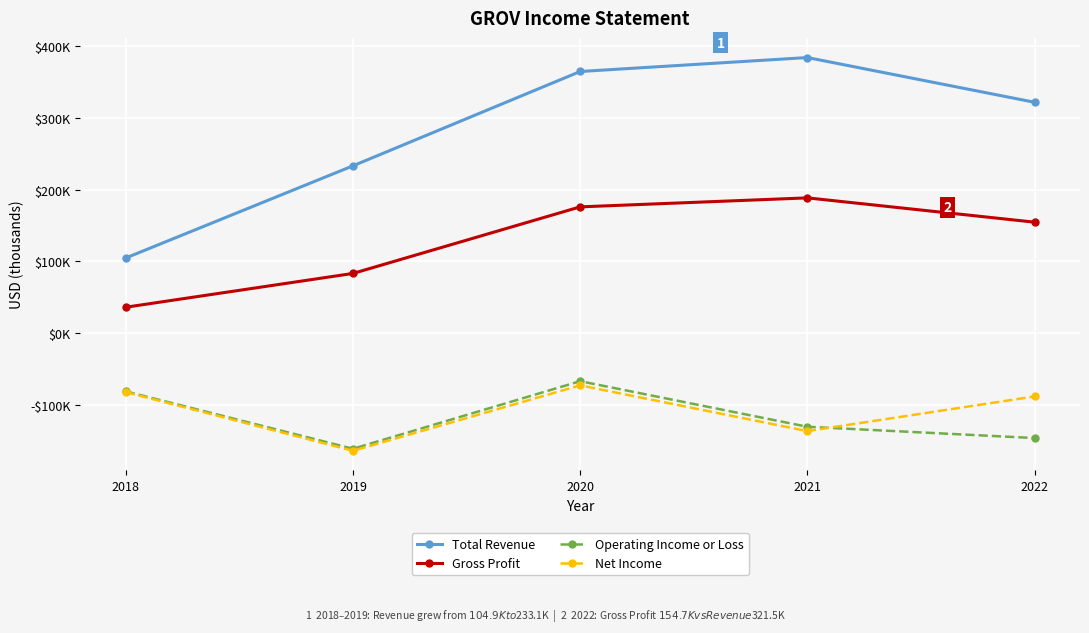

At which category is the sum across all series the highest?

2020